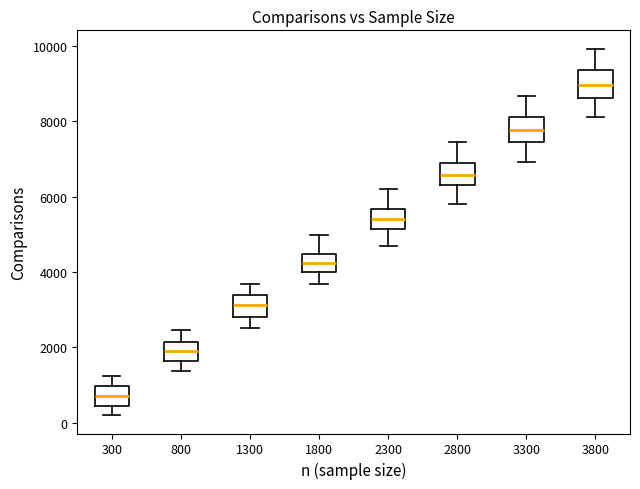

Reading left to right, read every box against the y-axis: the position of its median line, the range the box covers, and the ends of its whiskers. The values are not printed on the chart, so give them approximately, as read against the axis.

300: median 800, box 400 to 1000, whiskers 200 to 1200
800: median 1800, box 1600 to 2200, whiskers 1400 to 2400
1300: median 3200, box 2800 to 3400, whiskers 2600 to 3600
1800: median 4200, box 4000 to 4400, whiskers 3600 to 5000
2300: median 5400, box 5200 to 5600, whiskers 4600 to 6200
2800: median 6600, box 6400 to 6800, whiskers 5800 to 7400
3300: median 7800, box 7400 to 8200, whiskers 7000 to 8600
3800: median 9000, box 8600 to 9400, whiskers 8200 to 10000